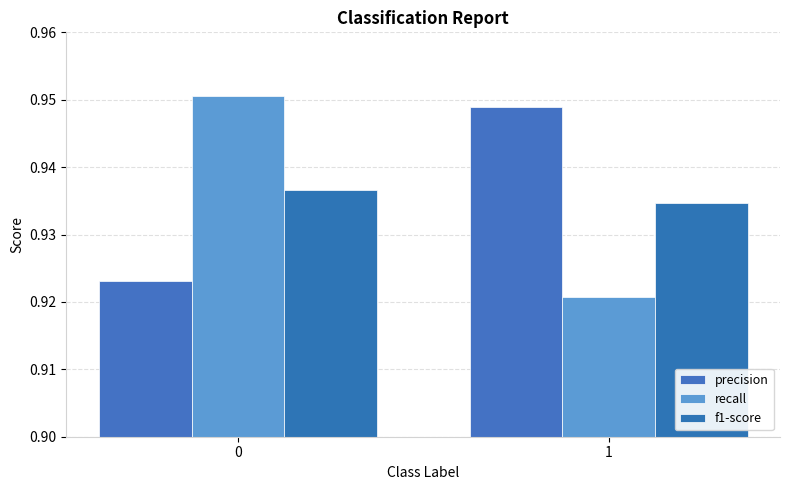

What is the maximum value shown in the chart?

1.0